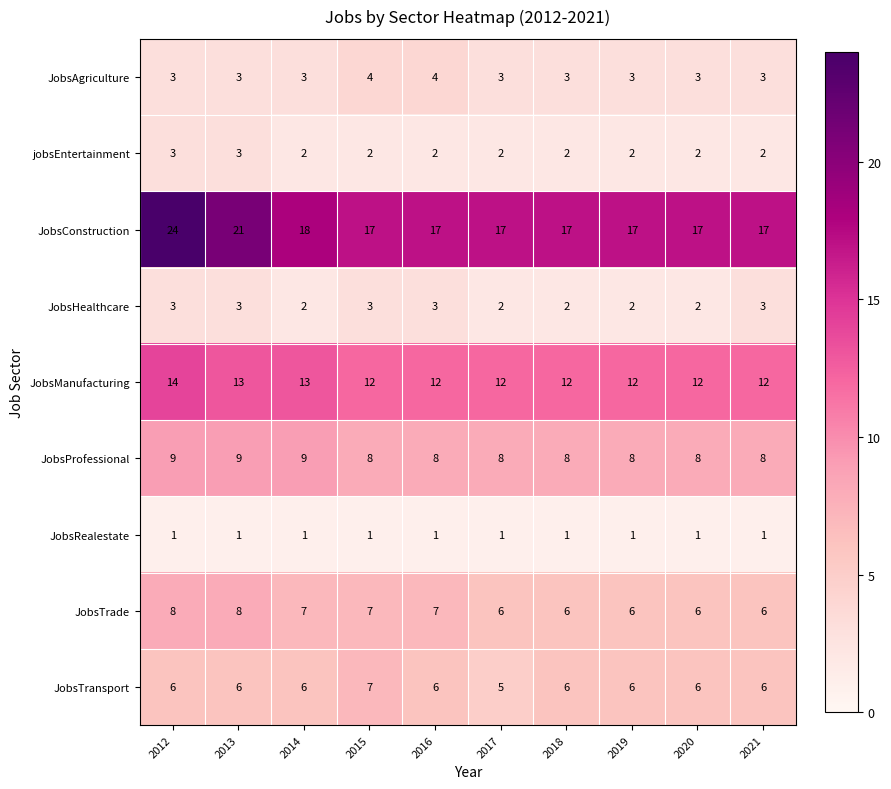

What is the difference between the maximum and minimum values in the JobsConstruction series?

7